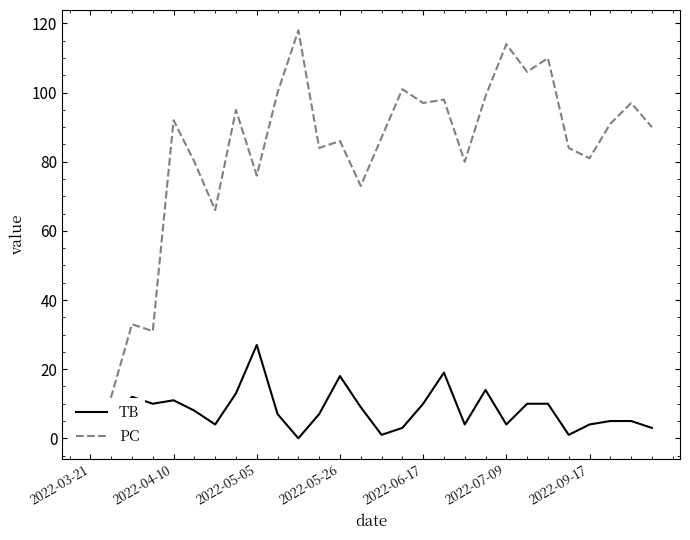

At 15, list the series in order from largest to smallest.

PC, TB